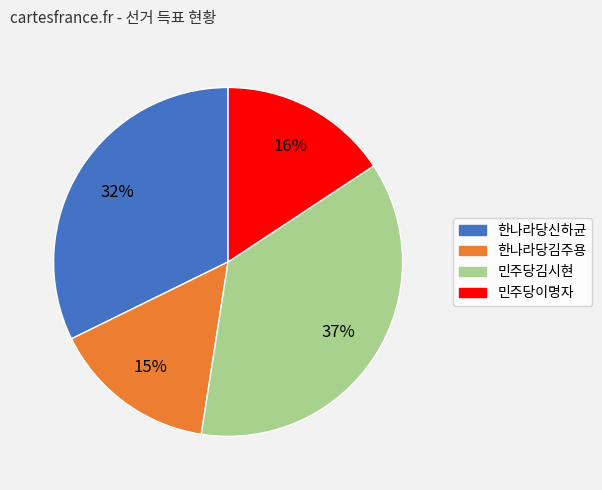

Count the number of slices in the pie.

4